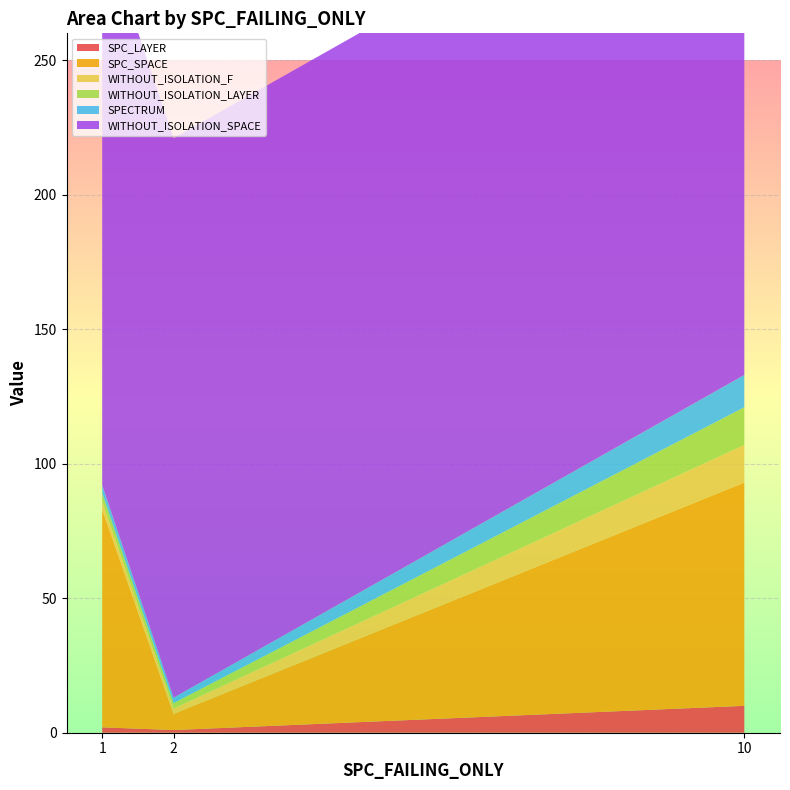

Reading right to left, transcribe all the data shown in this chart.

SPC_LAYER: 10=10	2=1	1=2
SPC_SPACE: 10=83	2=6	1=81
WITHOUT_ISOLATION_F: 10=14	2=2	1=3
WITHOUT_ISOLATION_LAYER: 10=14	2=2	1=3
SPECTRUM: 10=12	2=2	1=3
WITHOUT_ISOLATION_SPACE: 10=208	2=208	1=208